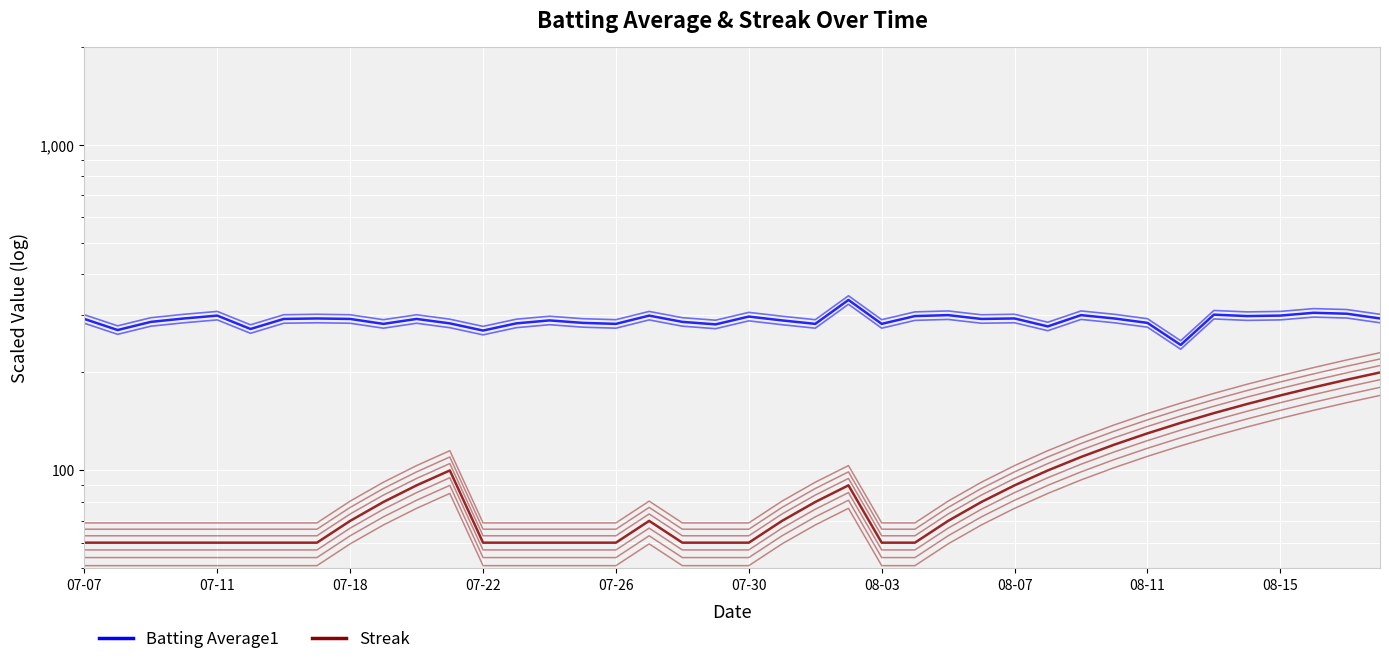

Which series has the largest range (max minus min)?

Streak